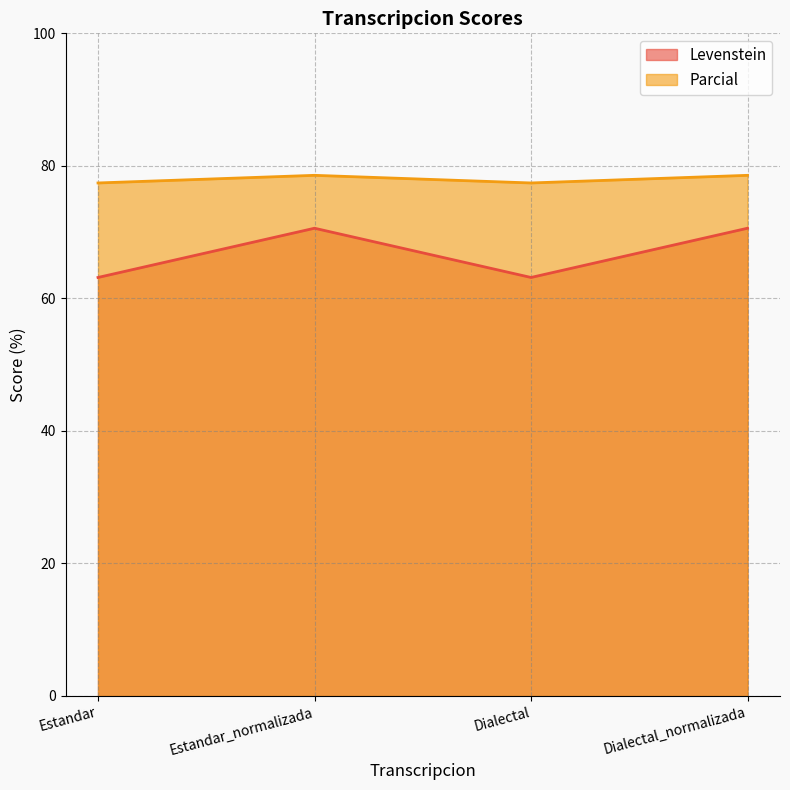

Reading left to right, list all the values displayed in this chart.

Levenstein: 63.2	70.6	63.2	70.6
Parcial: 77.4	78.6	77.4	78.6